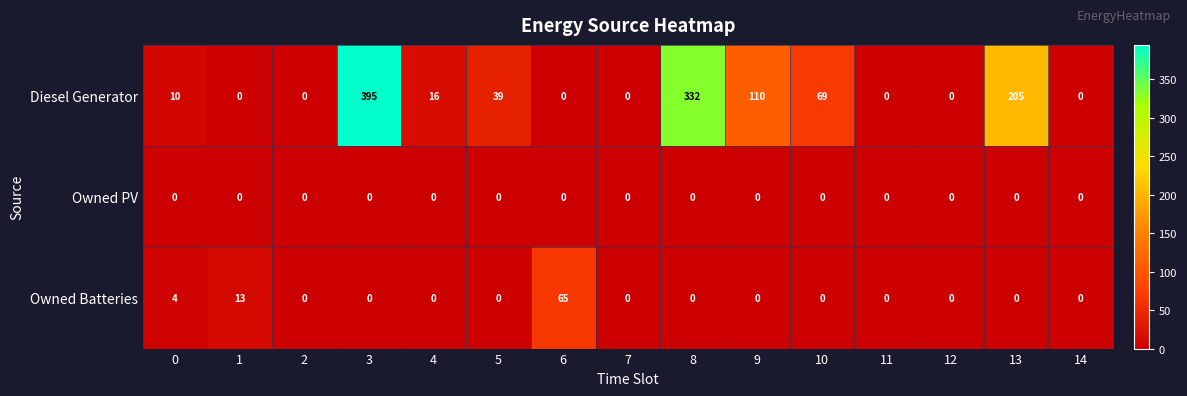

Is it true that Owned Batteries equals 0 at 5?

True